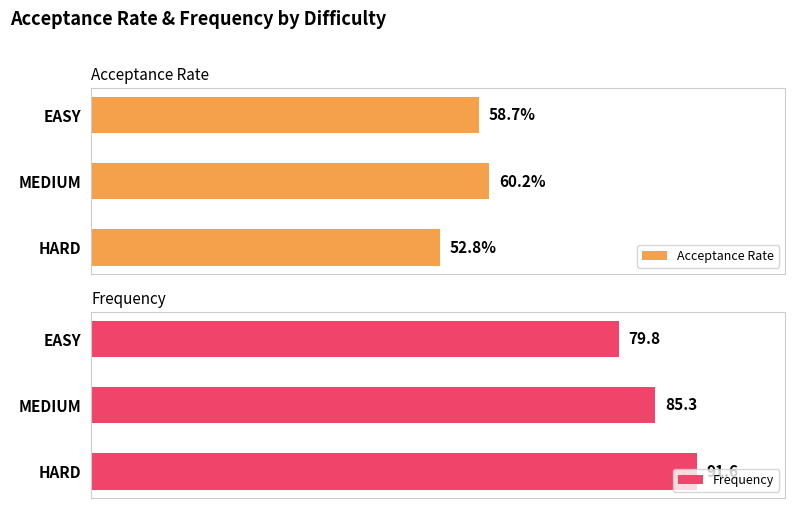

At which label does Acceptance Rate reach its peak?

MEDIUM